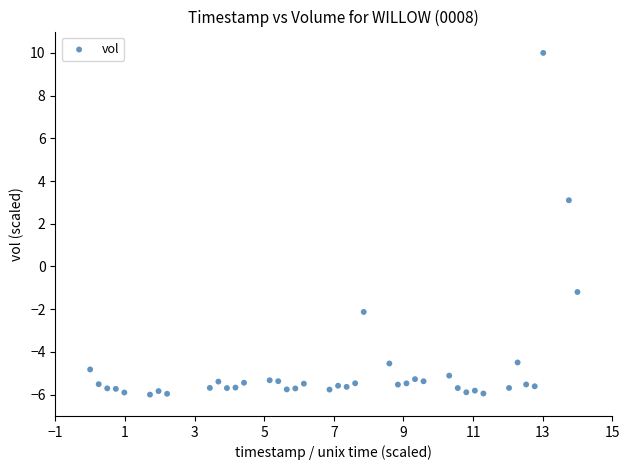

What Y value in the scatter plot is closest to 2?

3.1